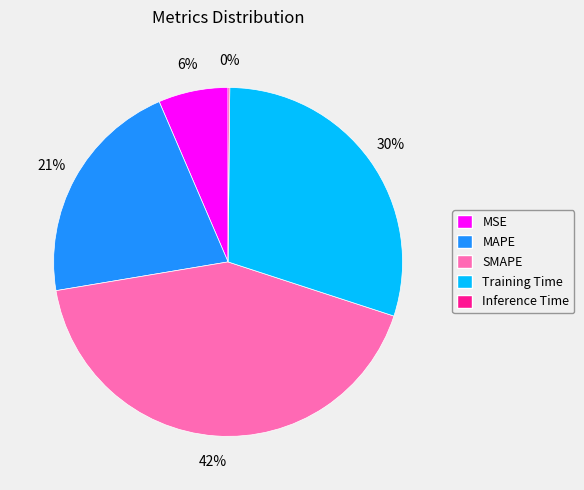

To the nearest percent, what is the combined percentage of MAPE and SMAPE?

64%